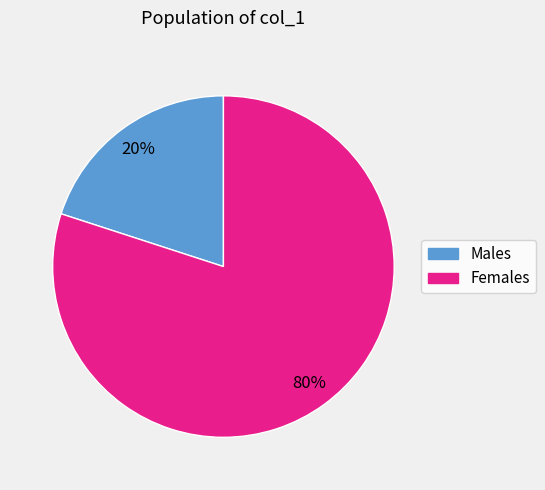

How many slices are in this pie chart?

2